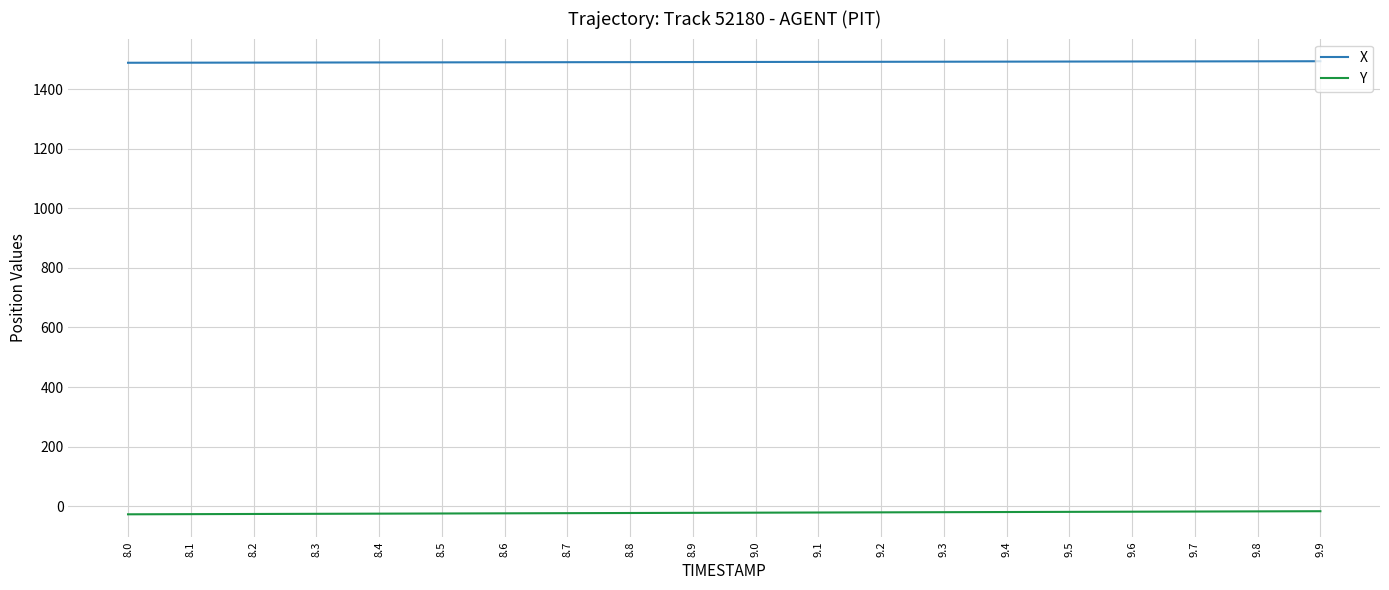

Is the value of X at 8.3 greater than the value of Y at 8.3?

Yes